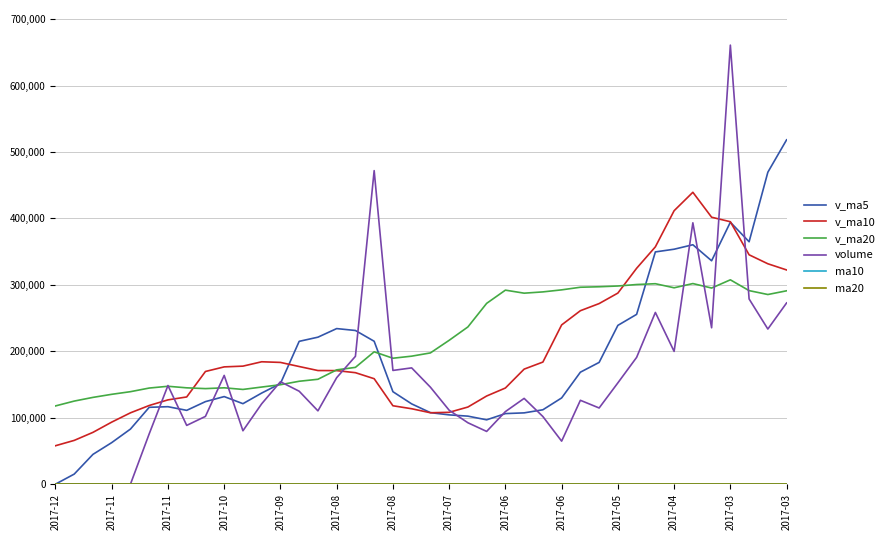

Which series has the largest range (max minus min)?

volume